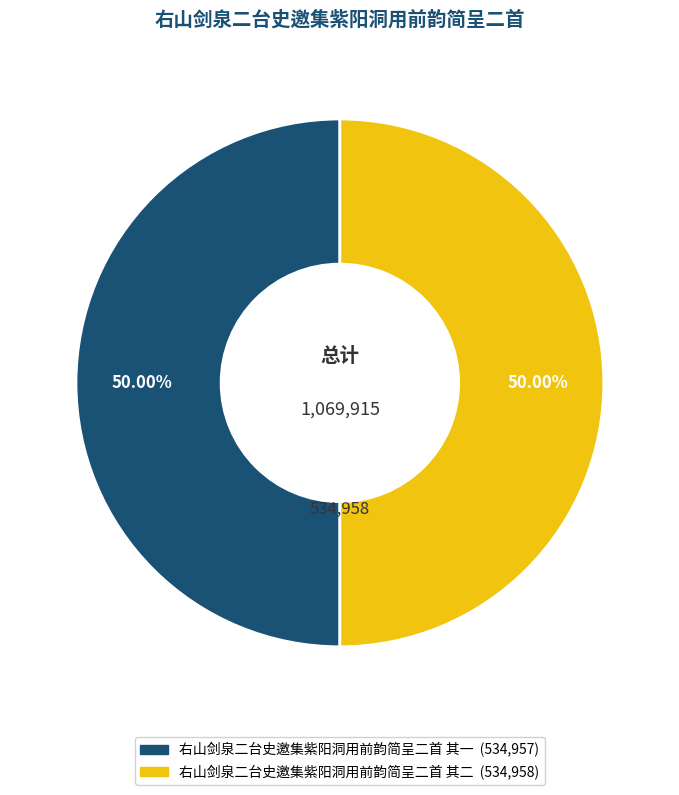

Do 右山剑泉二台史邀集紫阳洞用前韵简呈二首 其二 and 右山剑泉二台史邀集紫阳洞用前韵简呈二首 其一 together represent more than half of the pie?

Yes